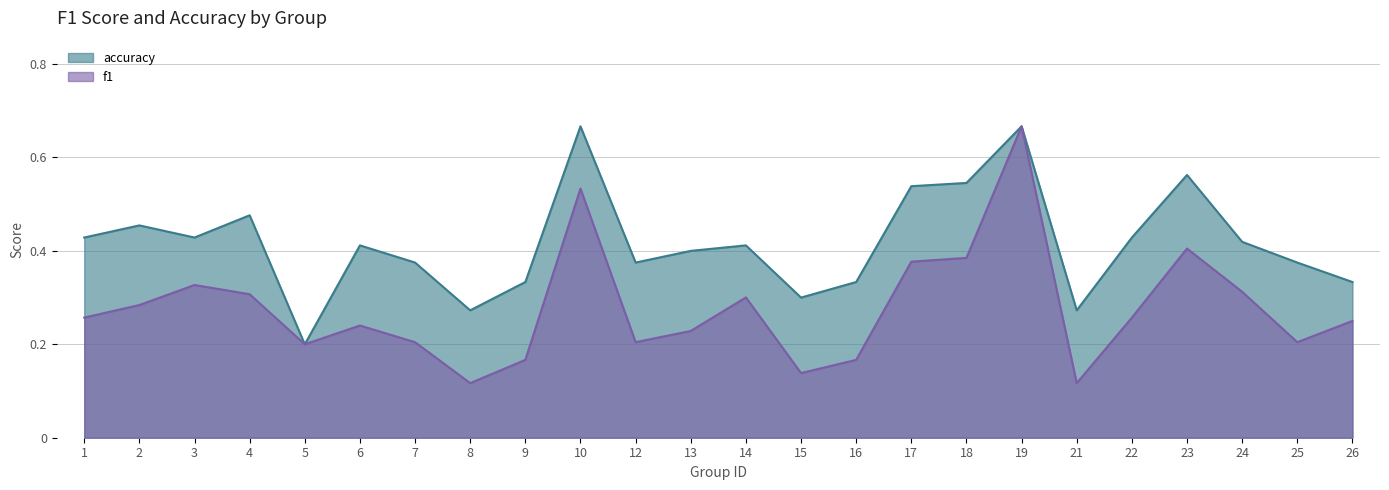

True or false: accuracy has more than 0 points higher than both neighbors.

True